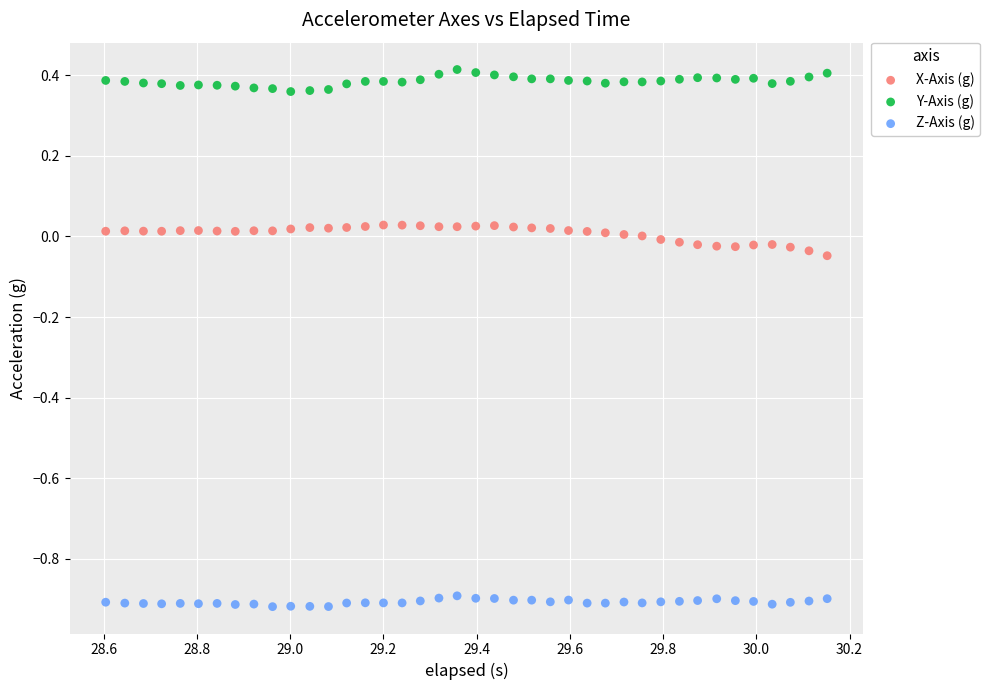

Across all data points, what is the range of X values (max minus min)?

1.5